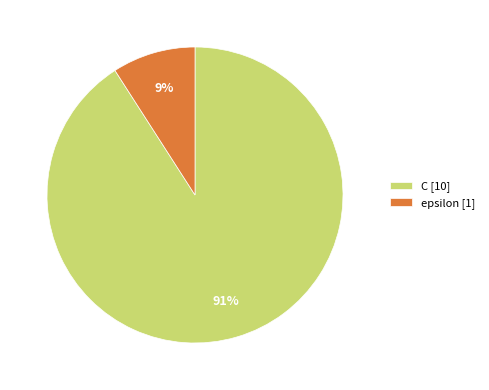

Between C [10] and epsilon [1], which is larger?

C [10]